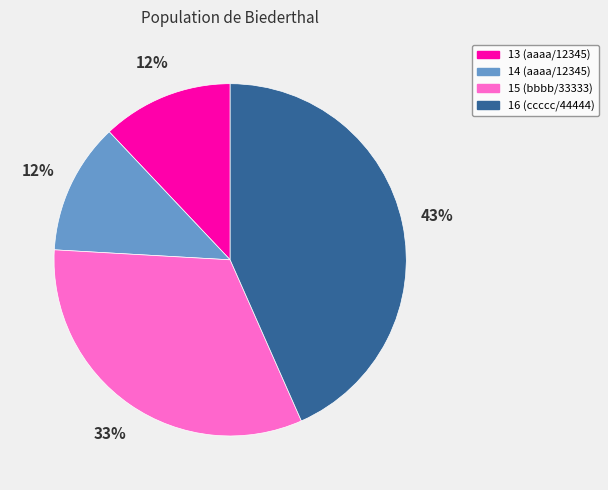

To the nearest percent, what portion does 16 (ccccc/44444) represent?

43%